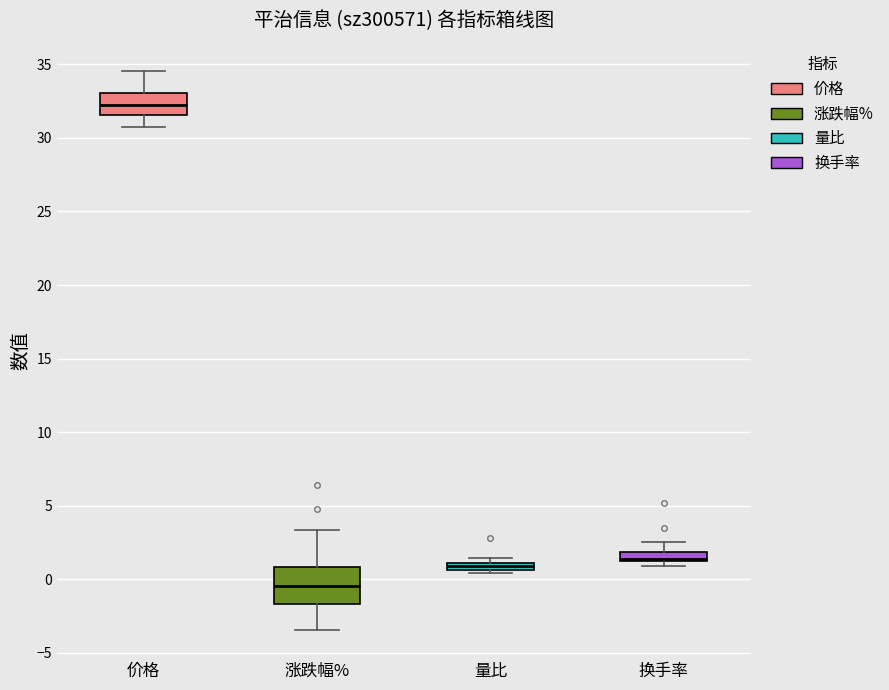

Which box's median line is the lowest?

涨跌幅%